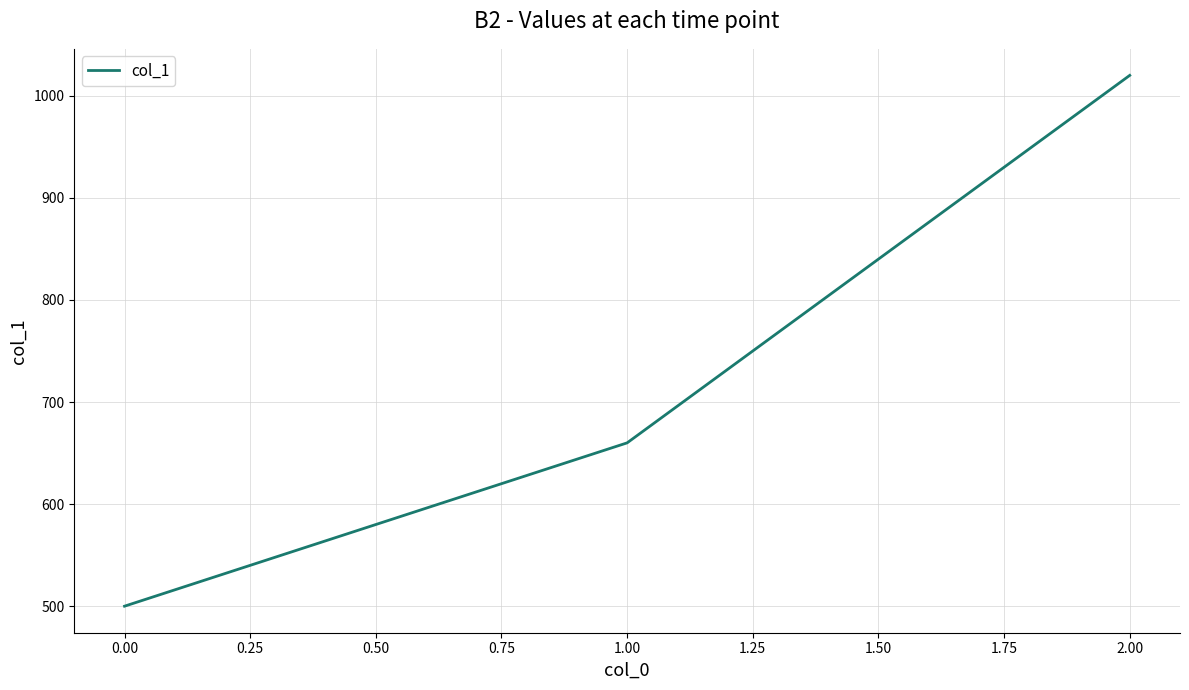

Which has a higher value, 2.00 or 0.00?

2.00